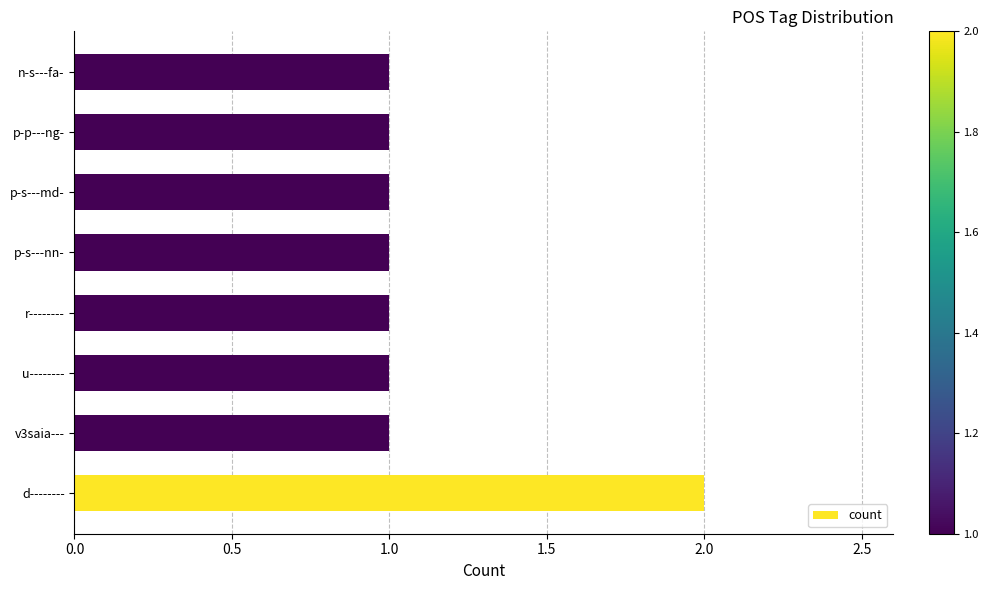

What is the sum of the values at v3saia--- and d--------?

3